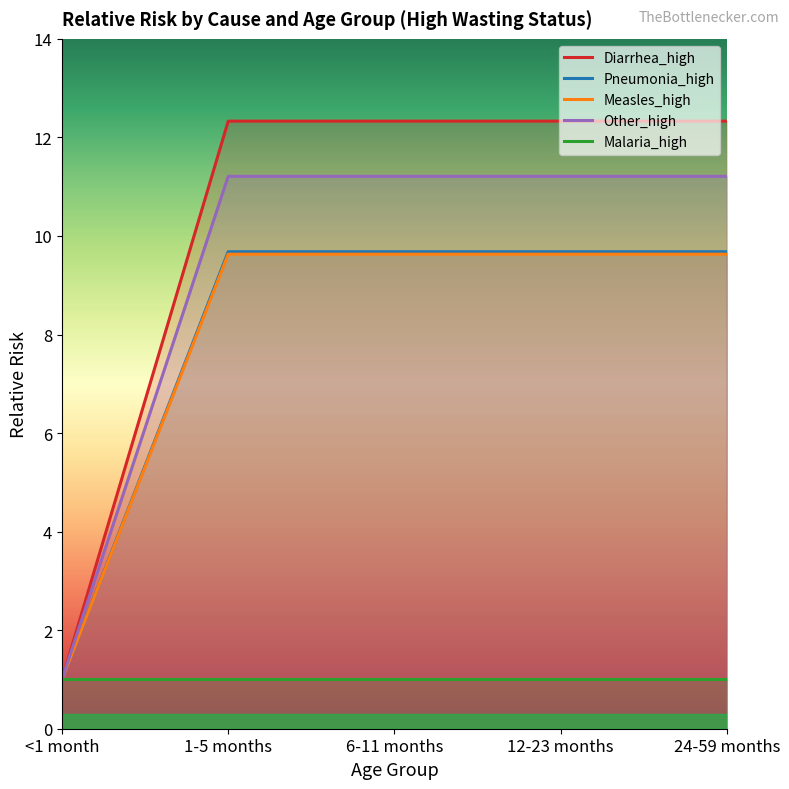

True or false: Diarrhea_high and Measles_high intersect in this chart.

False